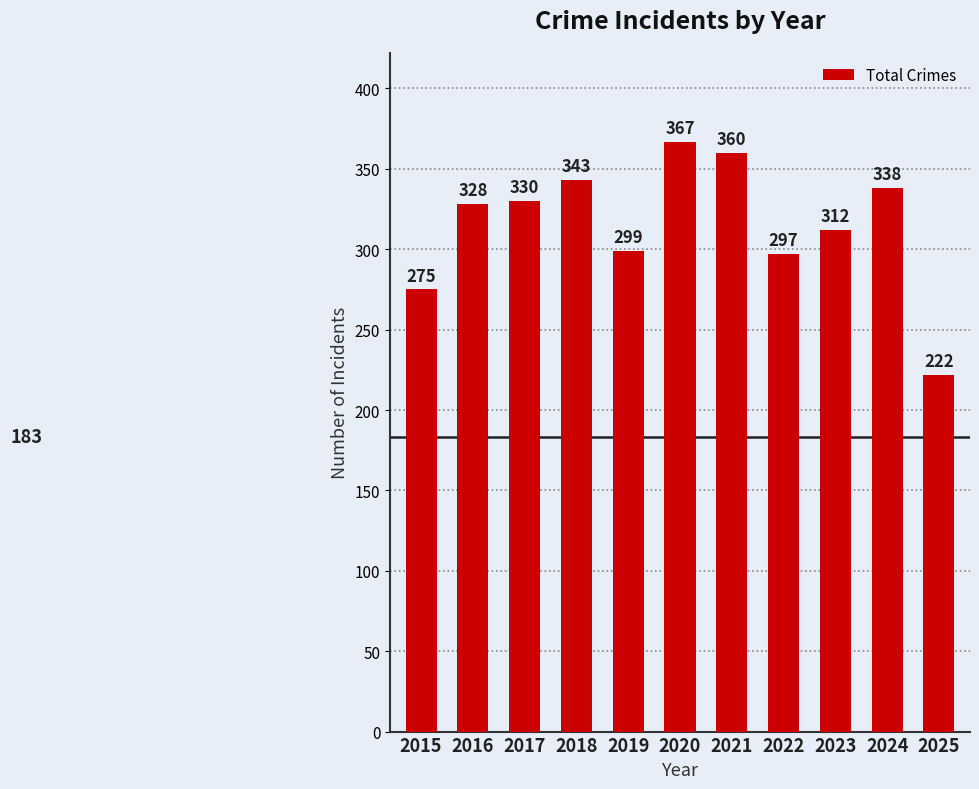

Rank the categories by value from highest to lowest.

2020, 2021, 2018, 2024, 2017, 2016, 2023, 2019, 2022, 2015, 2025